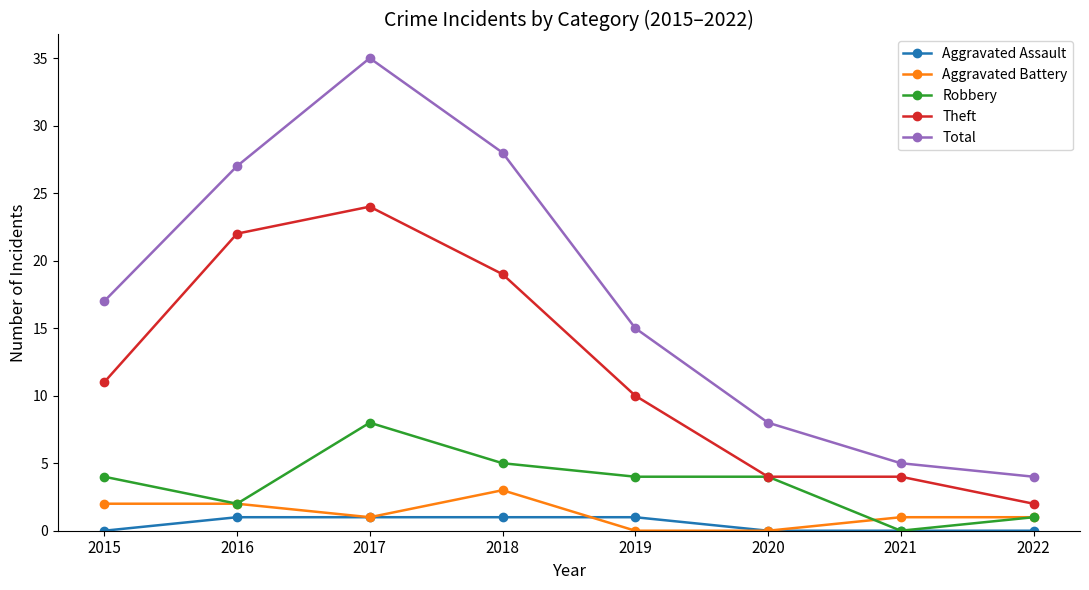

True or false: Robbery and Total cross at least once.

False